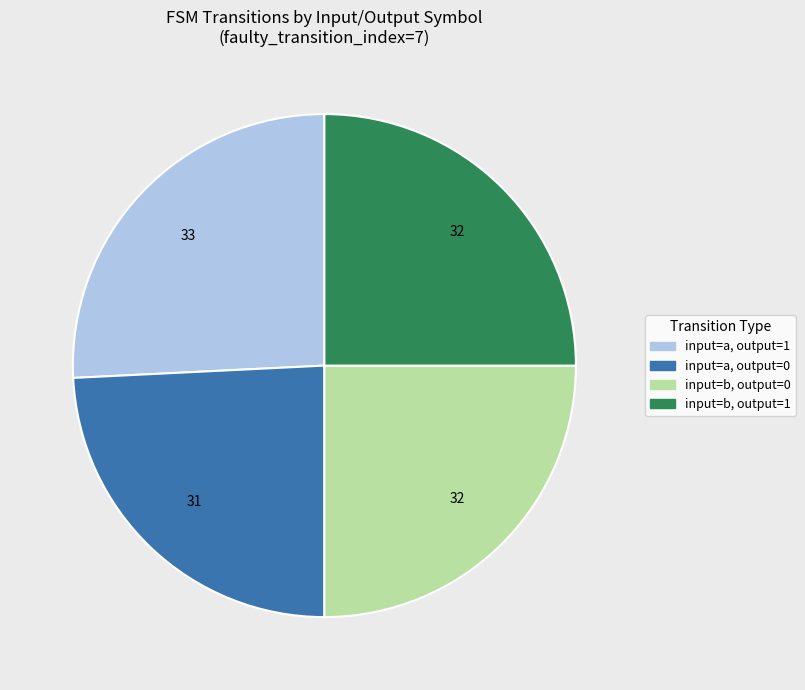

Count the number of slices in the pie.

4